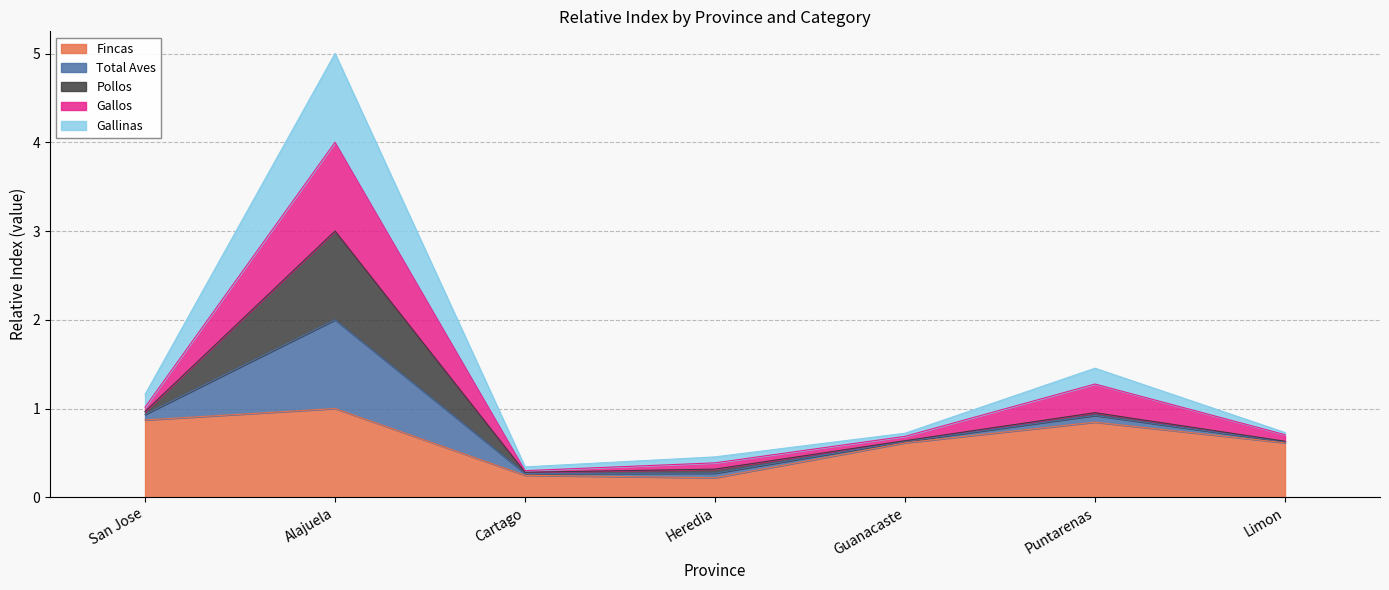

The value of Gallos at Guanacaste is 0.9. True or false?

False